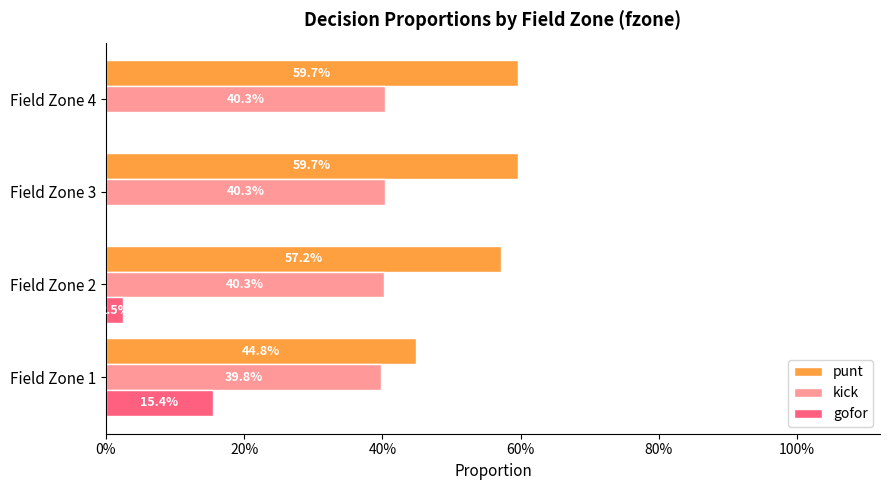

What are all the series names shown in the legend?

punt, kick, gofor